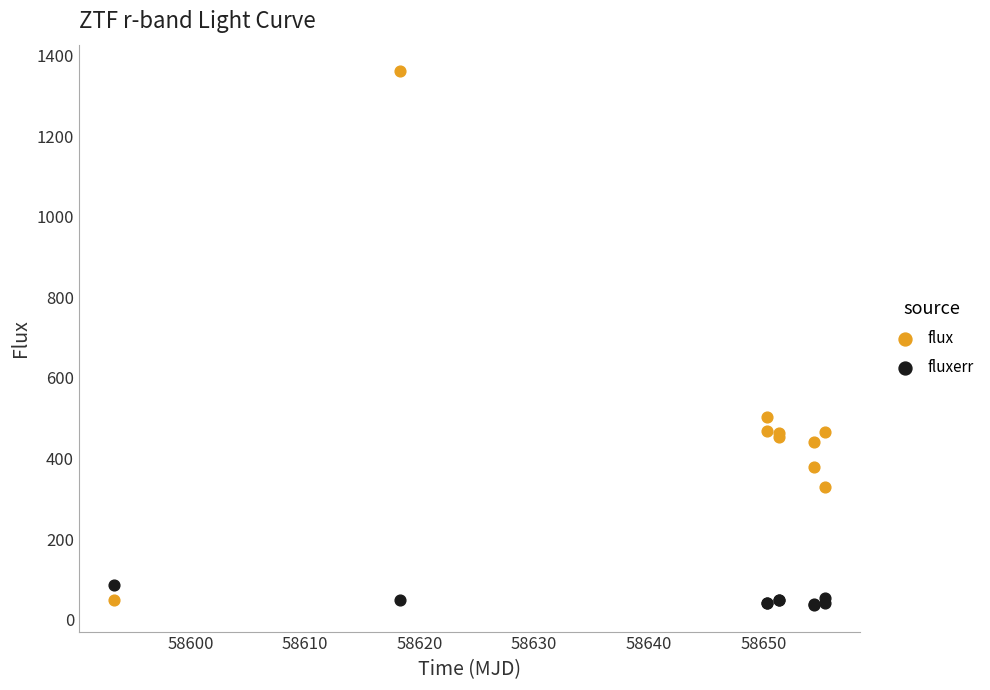

What is the X range (max minus min) for the scatter plot?

62.0